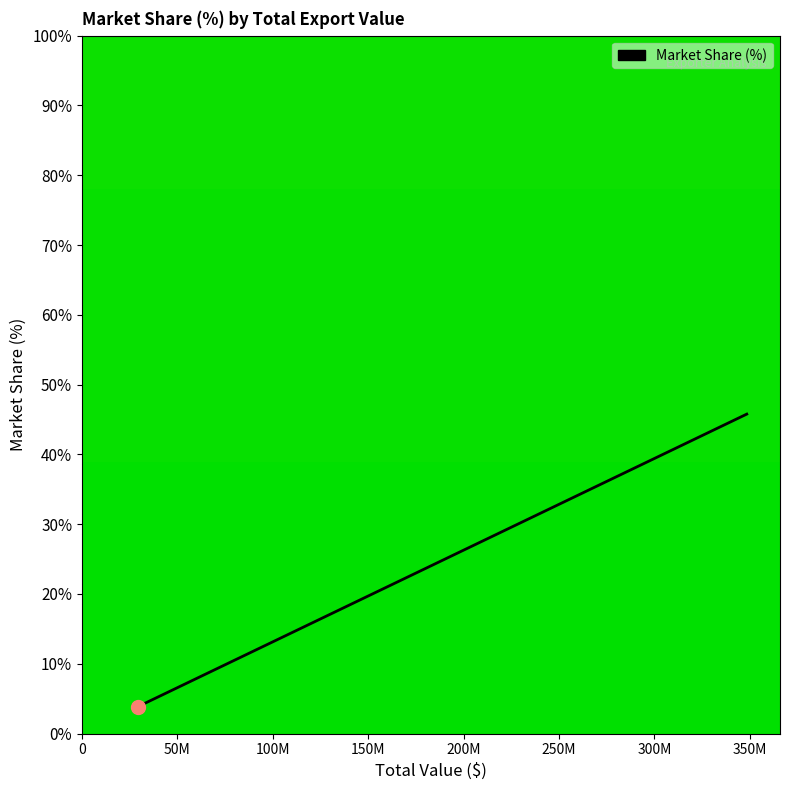

What is the smallest value displayed?

3.8